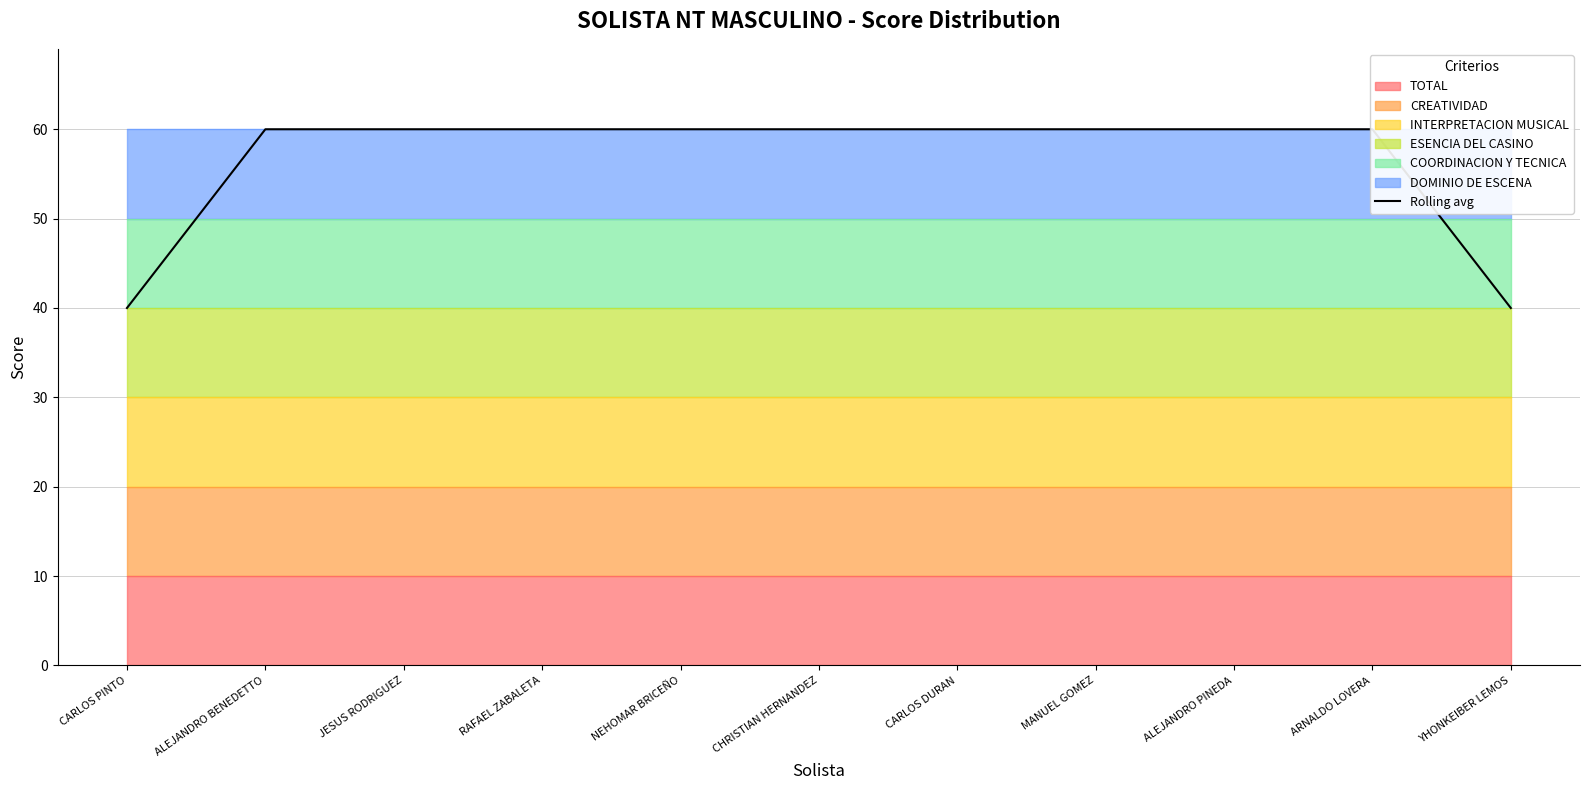

How many lines are shown in the chart?

1